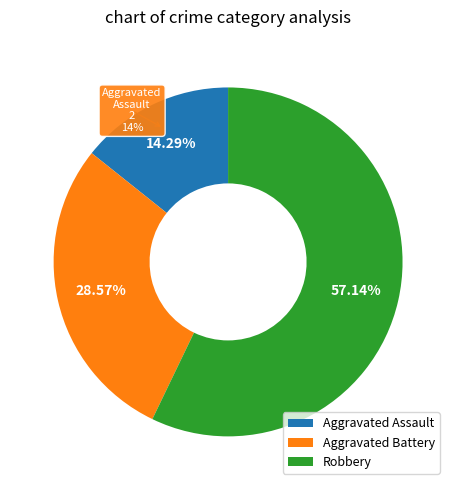

True or false: Aggravated Battery accounts for 29% of the total.

True